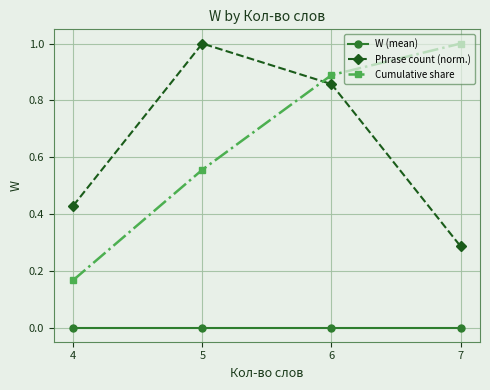

Between 5 and 7, which series saw the biggest shift?

Phrase count (norm.)